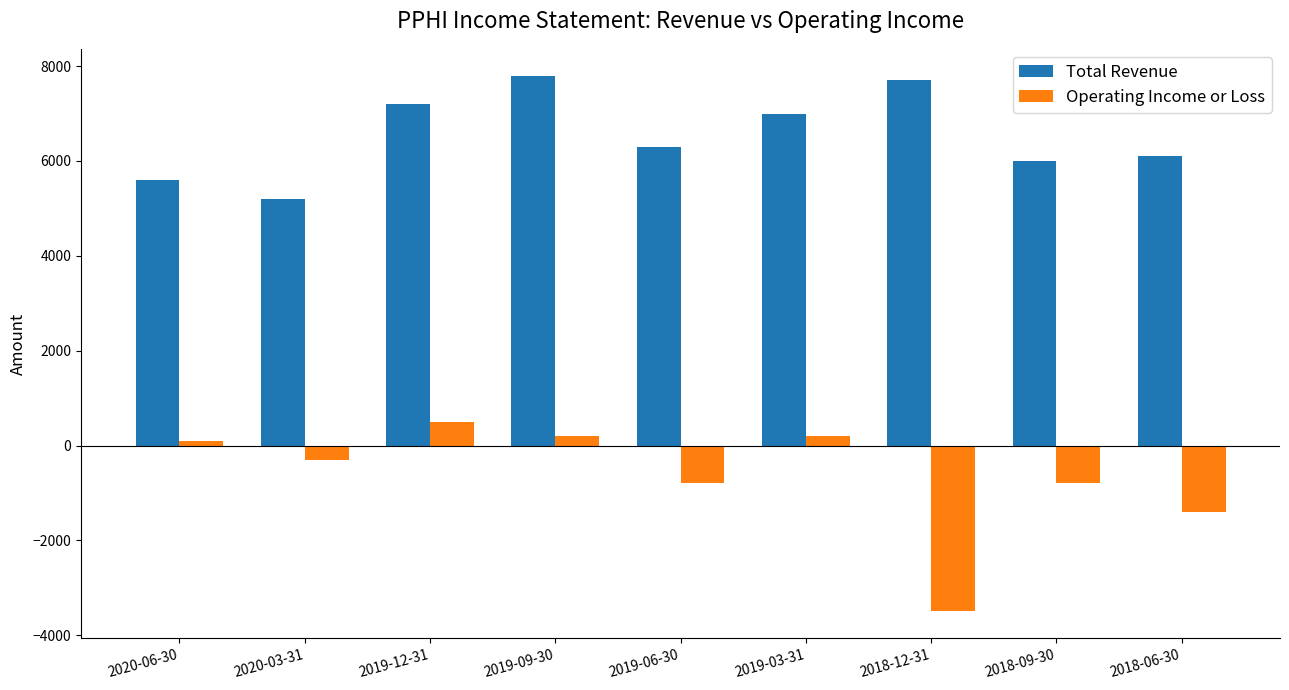

What is the label of the 7th bar from the right?

2019-12-31